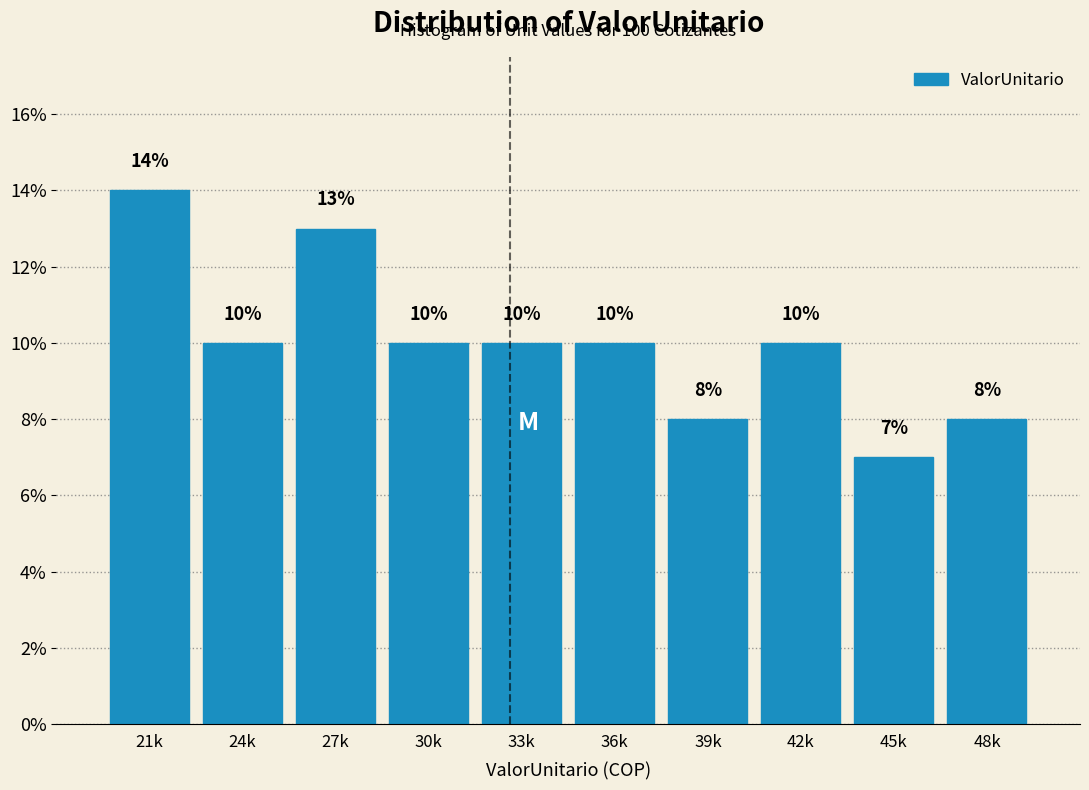

Reading right to left, what are all the values shown in this chart?

48k=8.0	45k=7.0	42k=10.0	39k=8.0	36k=10.0	33k=10.0	30k=10.0	27k=13.0	24k=10.0	21k=14.0